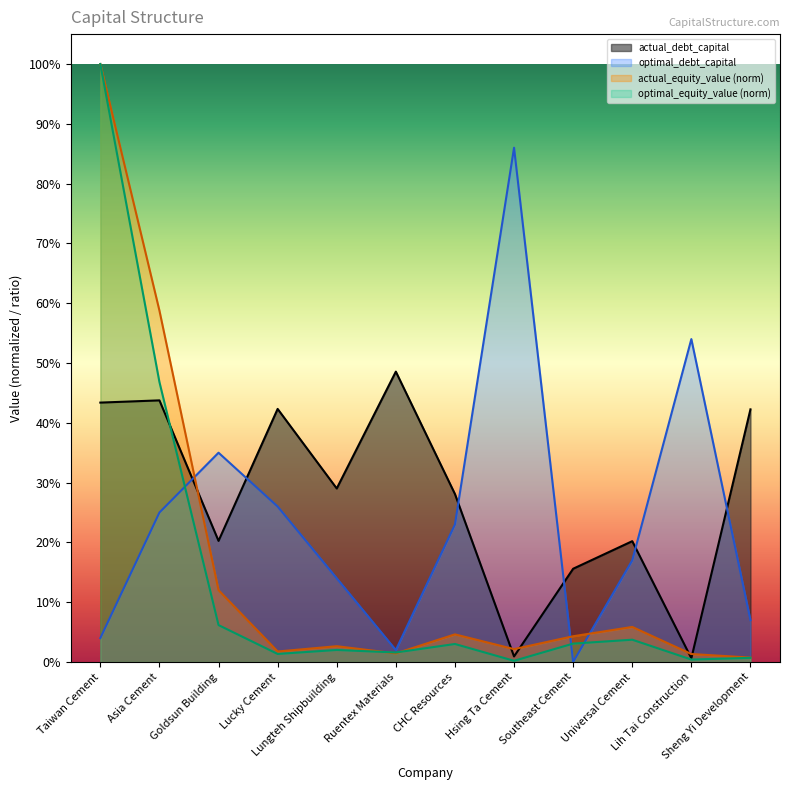

What is the sum of all actual_debt_capital values?

3.3